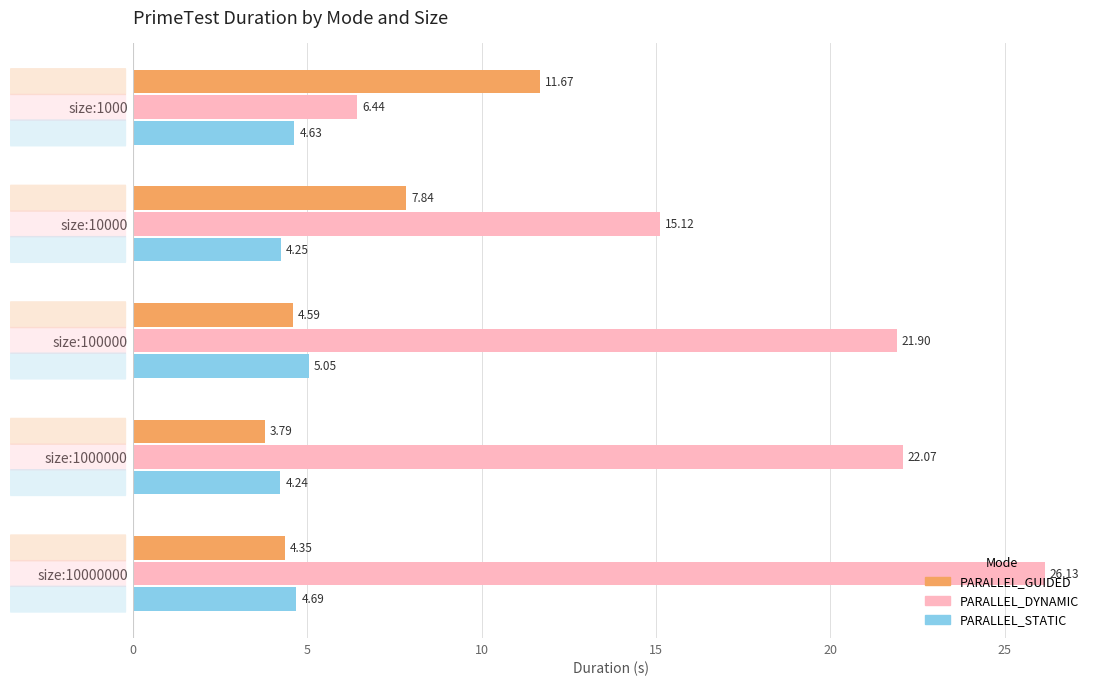

What is the difference between the PARALLEL_STATIC values at size:10000000 and size:10000?

0.4